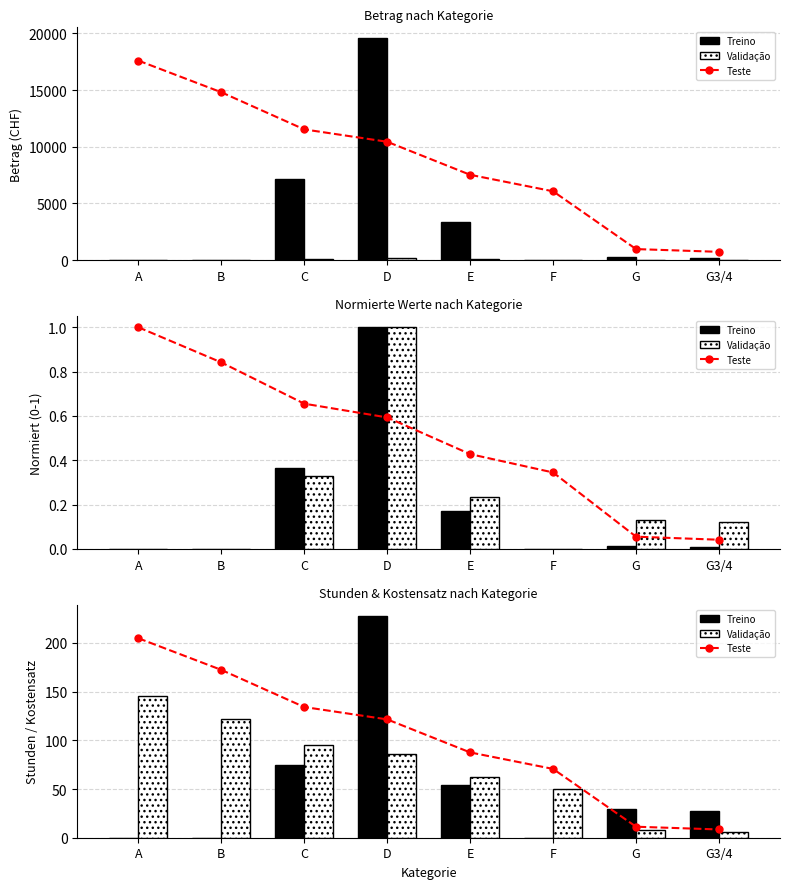

Rank the series by their maximum value, from highest to lowest.

Treino, Teste, Validação